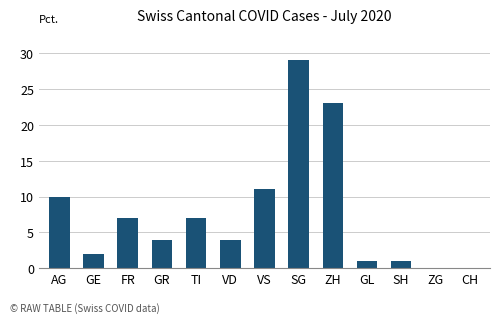

What is the sum of the values at GL and FR?

8